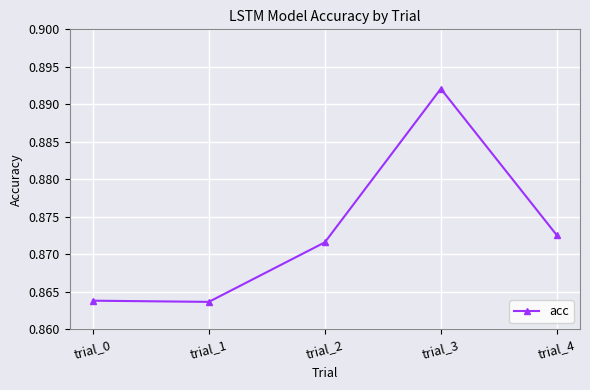

Count the values in the range 0 to 1.

5